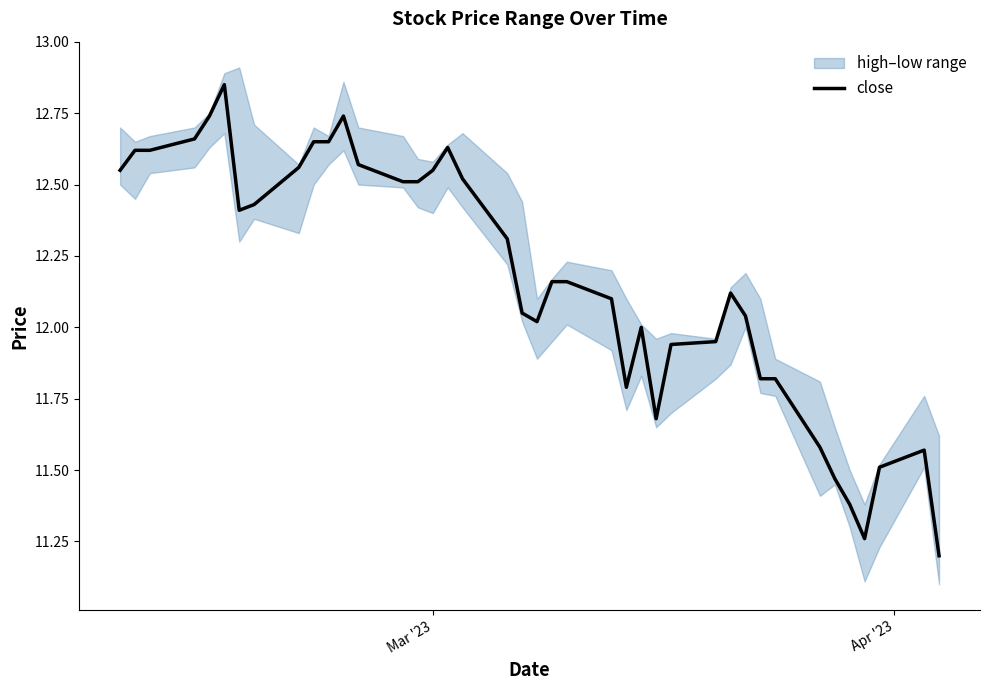

What is the value of the 36th point from the left?

11.4